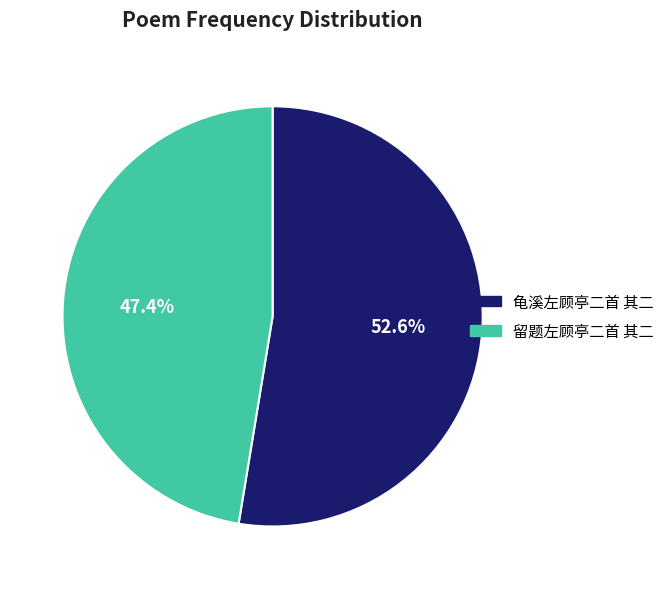

What percentage is the 留题左顾亭二首 其二 slice, to the nearest percent?

47%